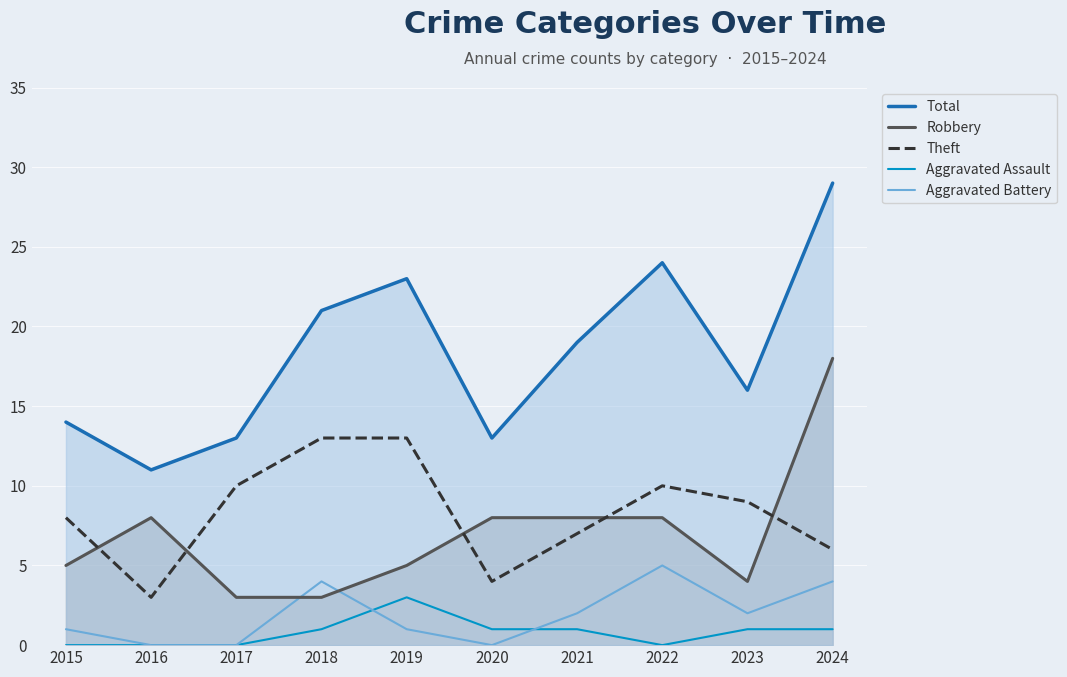

Read the Robbery value at 2024, to the nearest 5.

20